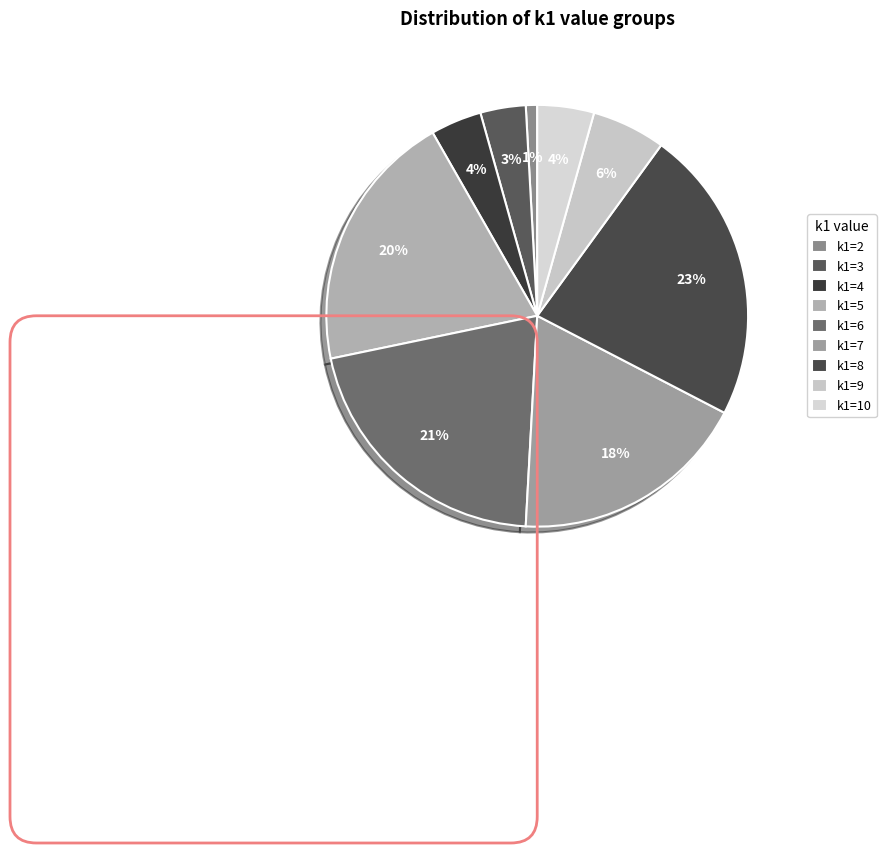

Count the number of slices in the pie.

9